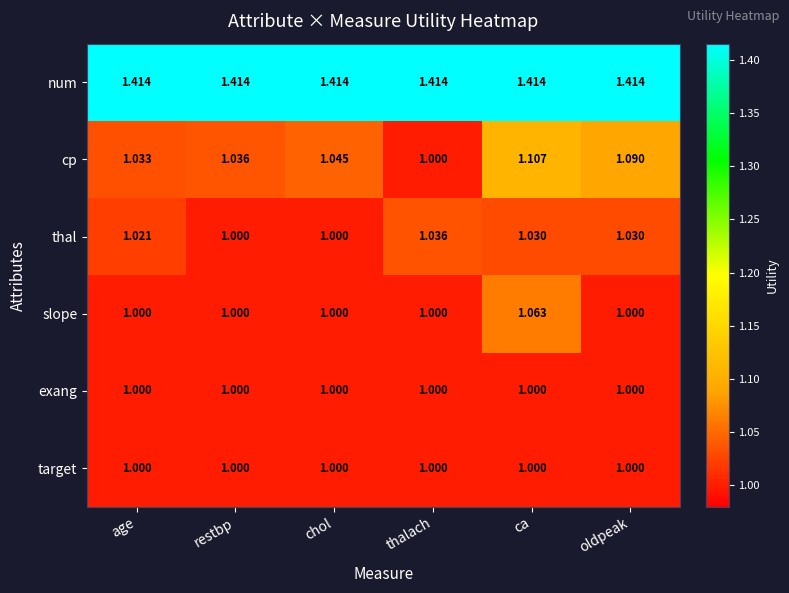

Between age and restbp, which series saw the biggest shift?

thal